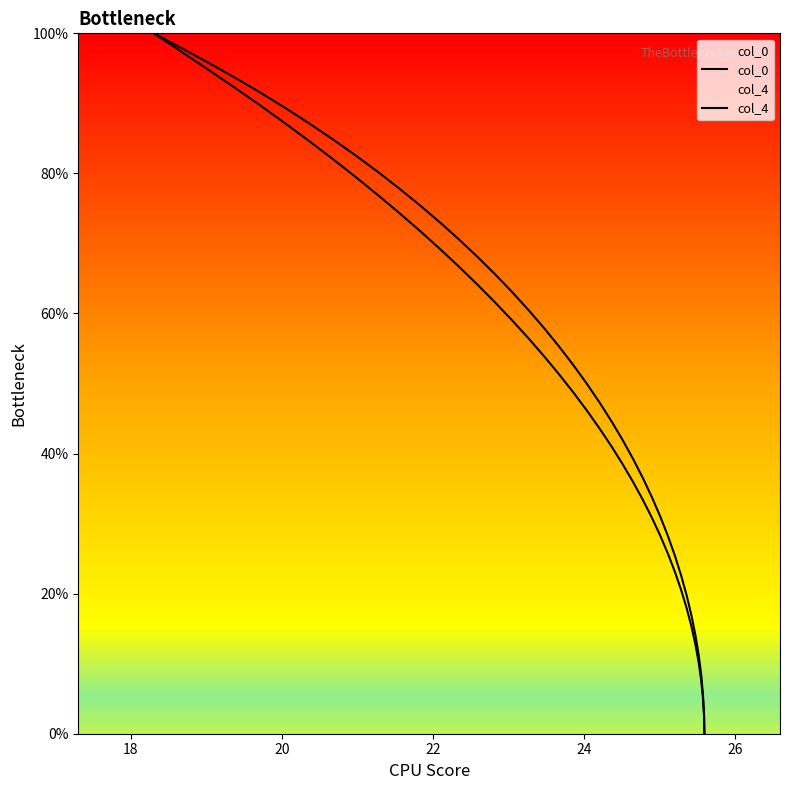

Does the chart have visible grid lines?

No